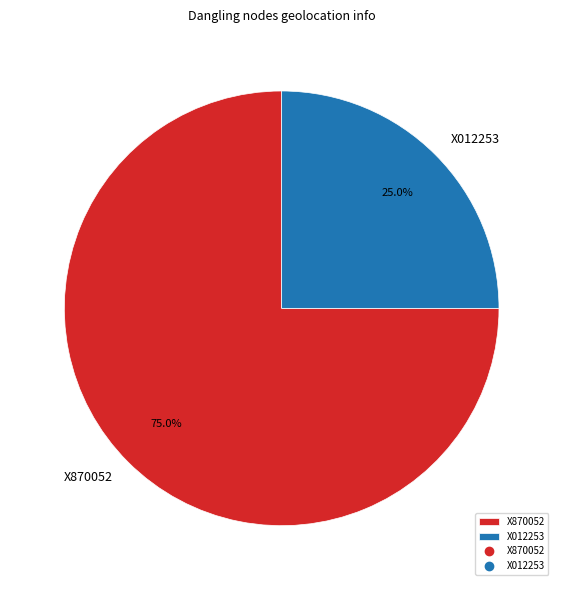

Is it true that X012253 is 25% of the pie?

True